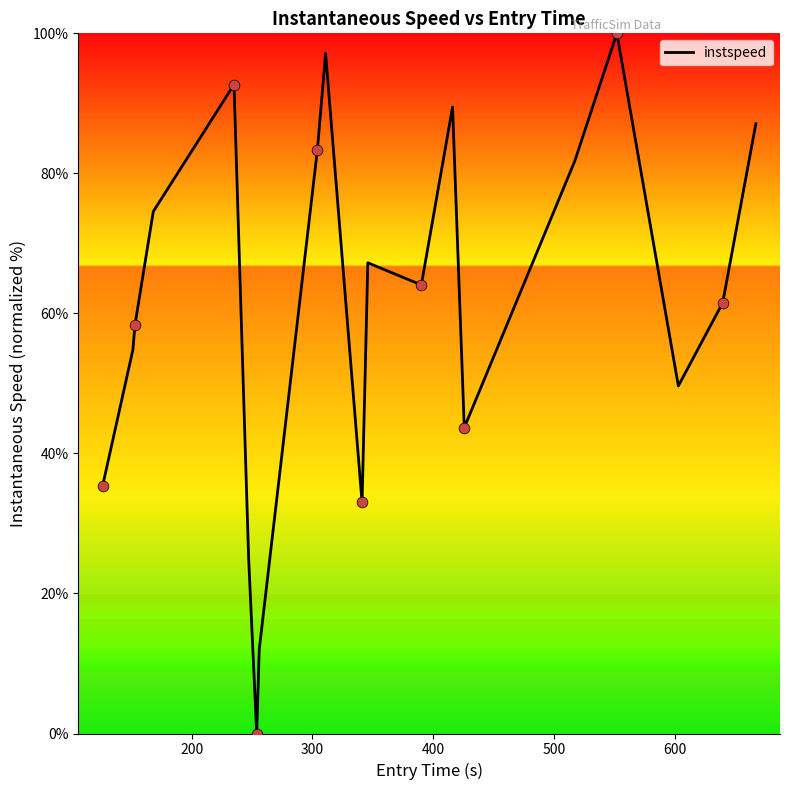

How many lines are shown in the chart?

1